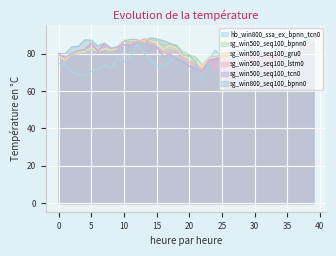

Reading left to right, transcribe all the data shown in this chart.

hb_win800_ssa_ex_bpnn_tcn0: 74.7	73.7	70.2	68.8	68.0	70.4	71.6	74.0	72.0	77.5	75.6	77.8	84.9	80.1	76.7	73.7	73.2	75.8	77.5	75.3	79.0	75.3	64.9	76.7	81.9	77.0	82.0	81.3	82.0	83.6	82.0	81.6	79.5	81.4	85.5	77.8	81.8	80.8	90.1	84.4
sg_win500_seq100_bpnn0: 77.9	76.0	79.3	79.8	80.5	81.8	81.3	82.2	81.3	82.8	86.8	87.6	85.4	87.8	88.0	87.1	84.7	84.8	84.8	81.0	79.4	78.0	73.9	77.9	78.4	79.1	76.7	75.6	75.7	80.5	77.4	79.4	80.1	79.8	80.5	81.1	78.8	81.5	84.2	86.7
sg_win500_seq100_gru0: 78.5	76.8	79.9	80.4	81.4	82.9	81.2	82.6	81.9	82.7	87.7	87.1	87.2	87.2	86.9	85.5	82.2	84.3	83.1	78.8	77.5	75.7	73.0	77.5	77.8	78.6	75.9	75.9	76.1	80.4	77.3	79.6	80.0	79.3	80.9	81.3	79.3	81.7	83.7	87.2
sg_win500_seq100_lstm0: 79.2	77.5	80.0	81.1	82.2	84.5	81.2	83.8	82.4	83.0	84.5	85.9	86.3	87.5	86.2	83.9	80.5	81.5	81.5	77.6	75.3	73.7	71.7	76.8	77.2	78.1	75.5	76.1	76.9	80.8	77.2	79.4	79.5	78.4	80.6	81.2	79.3	81.9	83.7	85.6
sg_win500_seq100_tcn0: 79.8	77.8	80.2	81.6	82.2	85.7	81.3	85.4	82.8	83.6	84.8	84.1	85.8	85.5	84.4	83.6	78.5	79.8	77.4	75.7	73.2	72.0	70.8	76.2	77.3	78.0	75.8	76.0	77.3	80.7	75.3	79.3	78.4	77.6	80.6	80.9	79.1	81.3	82.8	85.6
sg_win800_seq100_bpnn0: 80.1	79.9	83.5	83.9	87.3	87.1	84.0	85.7	82.5	83.8	86.4	87.6	87.5	83.7	88.4	87.9	86.9	85.6	84.1	79.4	78.9	75.6	65.7	74.5	67.5	72.5	68.0	70.5	75.2	84.6	84.6	78.3	69.8	72.1	75.8	81.1	76.1	85.4	87.3	90.8